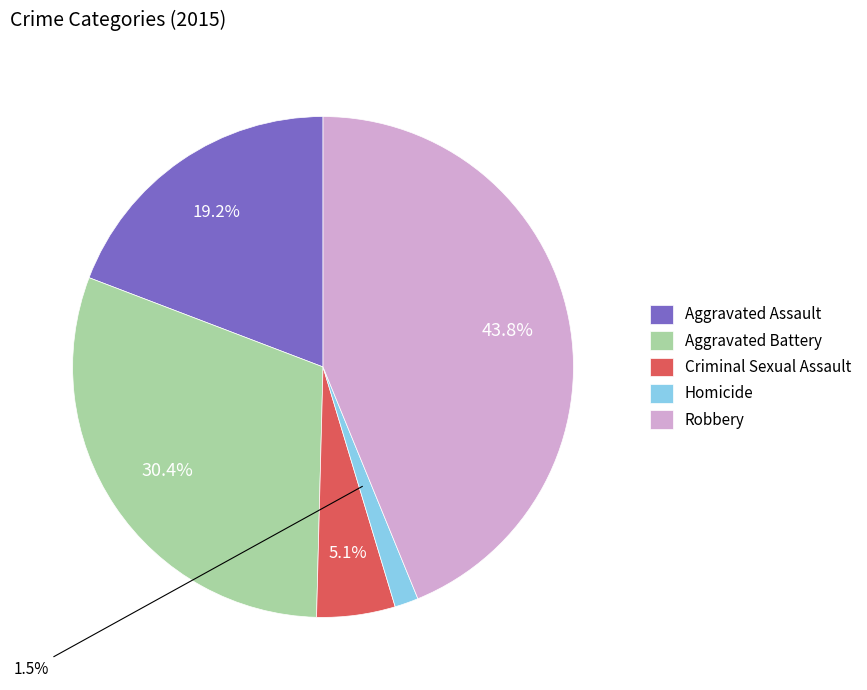

How many slices are in this pie chart?

5